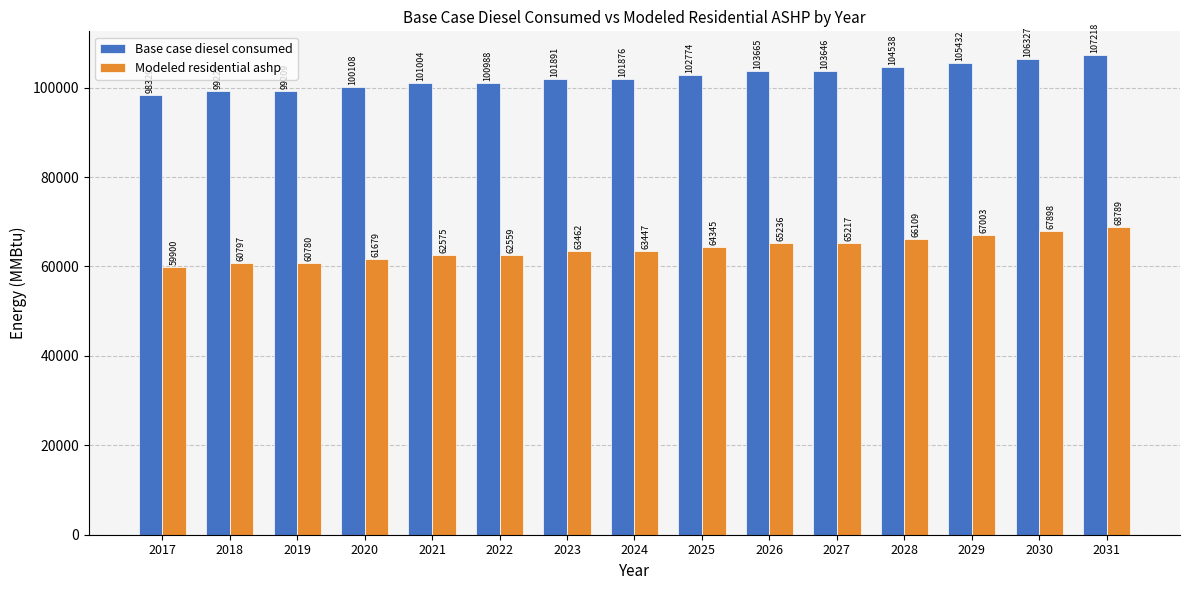

What is the total value across all series at 2023?

165352.7